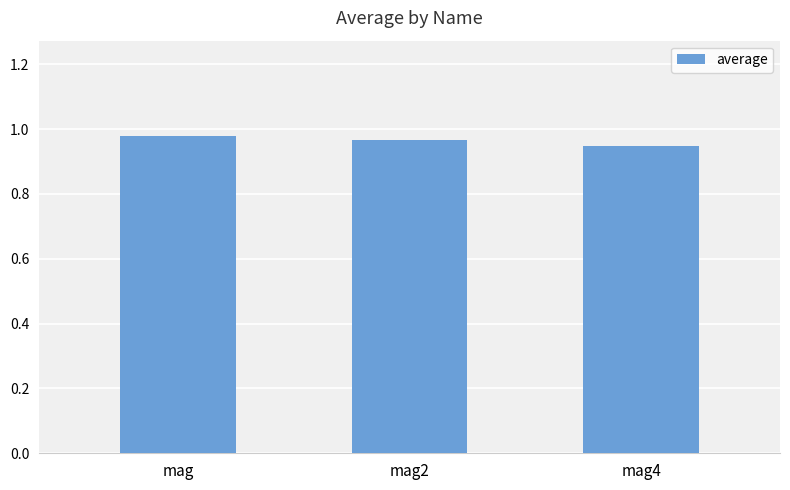

How many values are between 0 and 1?

3